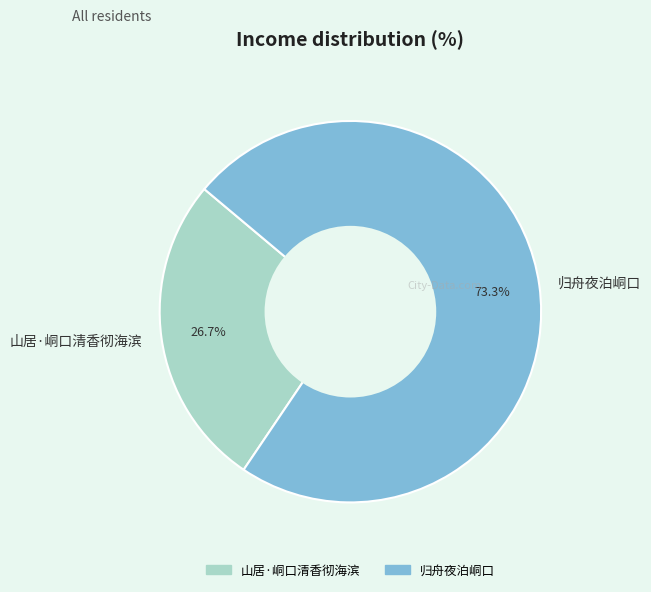

How many slices are in this pie chart?

2